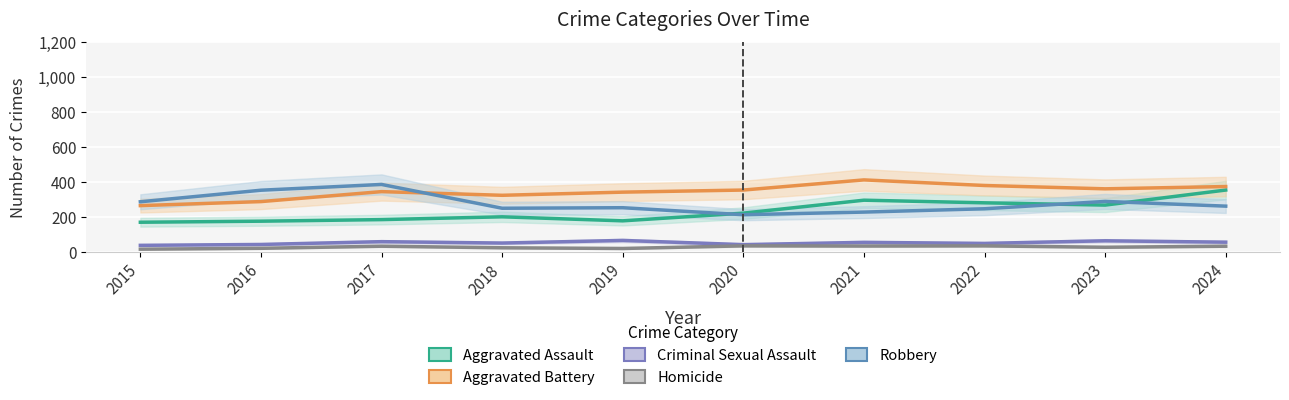

What is the difference between the maximum and second lowest values in the Aggravated Assault series?

178